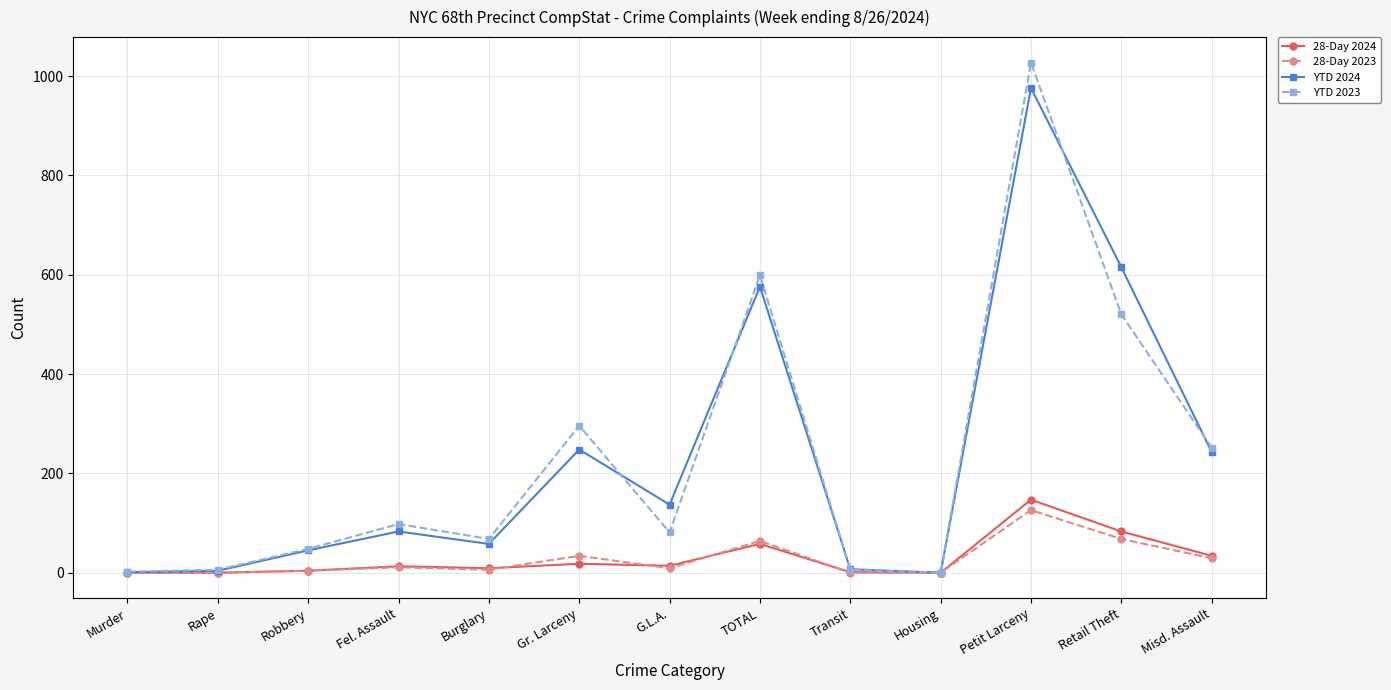

Is it true that YTD 2024 equals 576 at TOTAL?

True